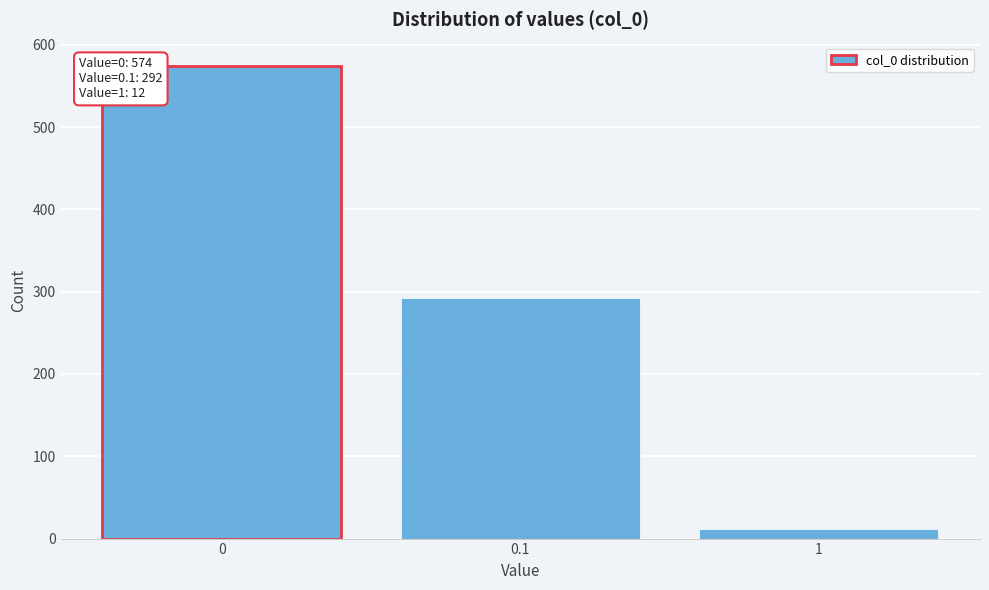

Reading left to right, what are all the values shown in this chart?

0=574	0.1=292	1=12